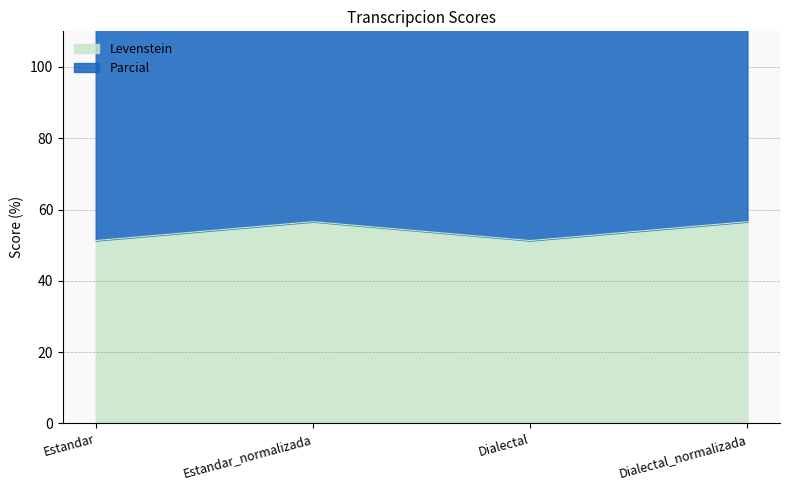

How many data points in Parcial are above 56?

2